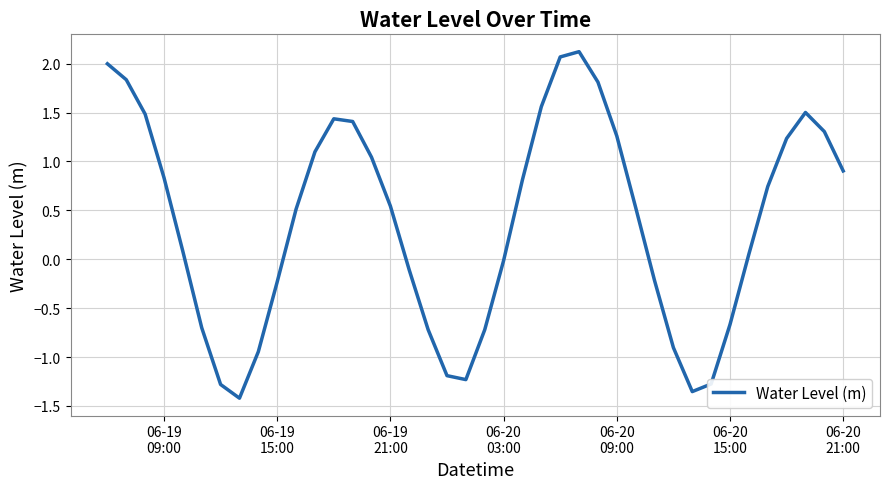

What is the maximum value shown in the chart?

2.1